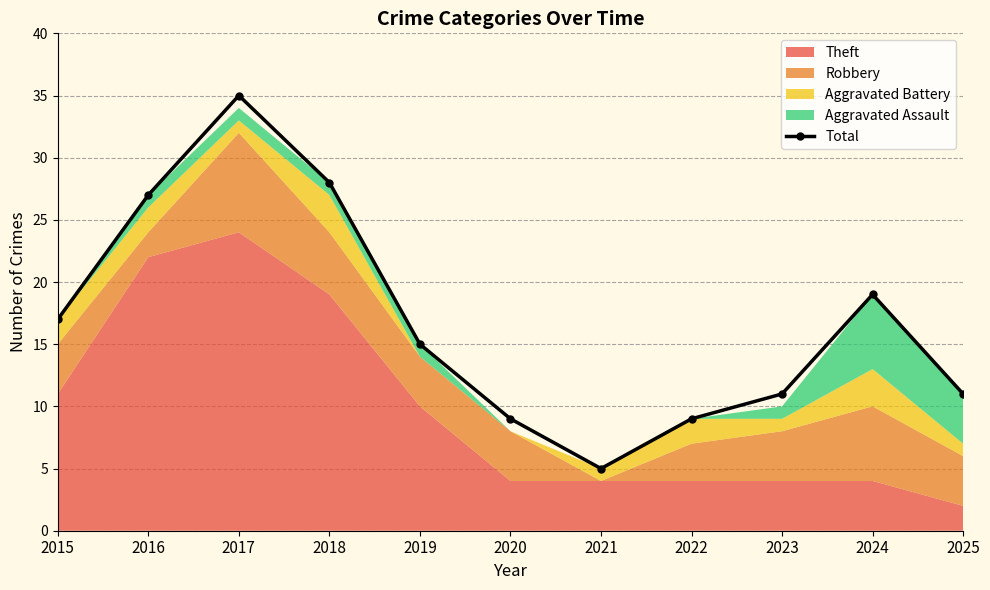

How many values in the Total series are below 15?

5